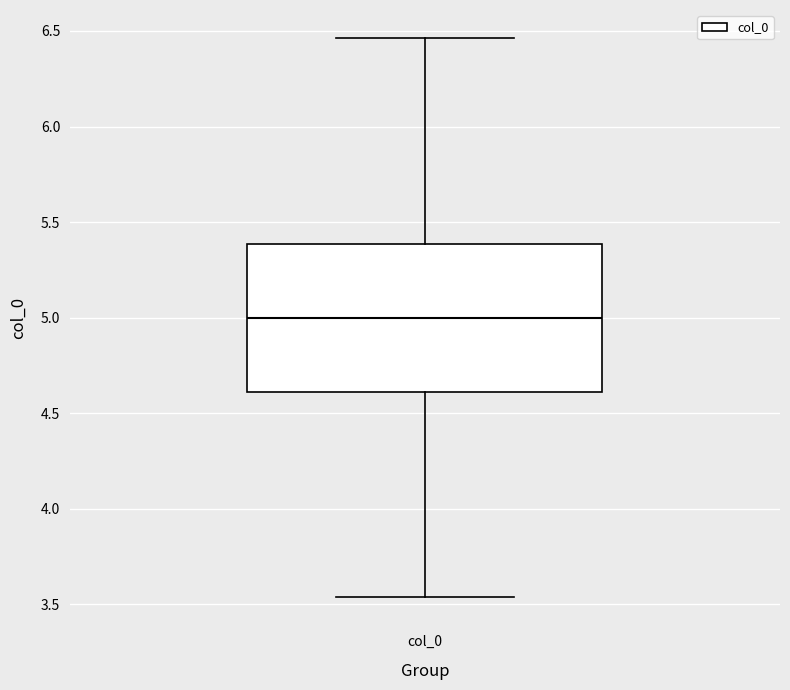

Read this box plot against the y-axis: the position of the median line, the range covered by the box, and the ends of both whiskers. The values are not printed on the chart, so give them approximately, as read against the axis.

median 5.00, box 4.60 to 5.40, whiskers 3.55 to 6.45